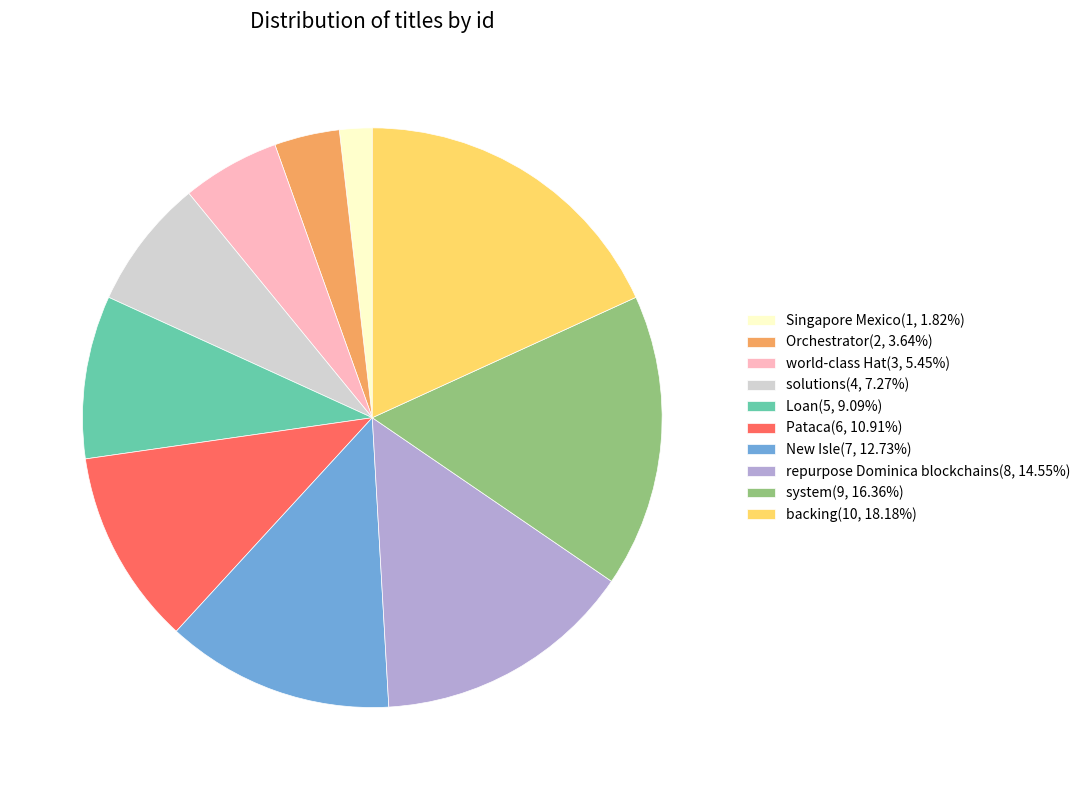

Rank the categories by value from highest to lowest.

backing, system, repurpose Dominica blockchains, New Isle, Pataca, Loan, solutions, world-class Hat, Orchestrator, Singapore Mexico